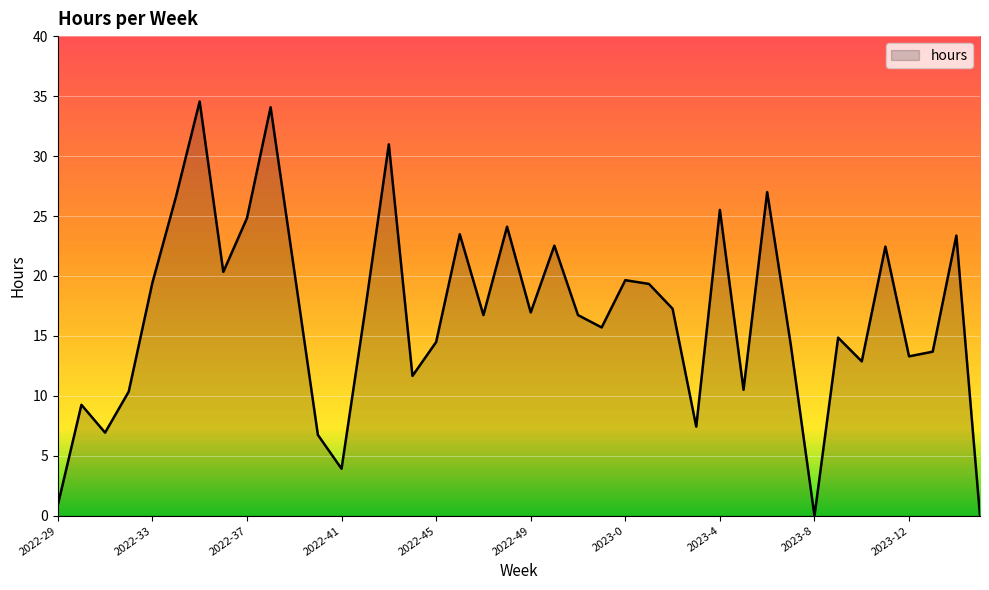

Is this an area chart (filled region under the line)?

Yes